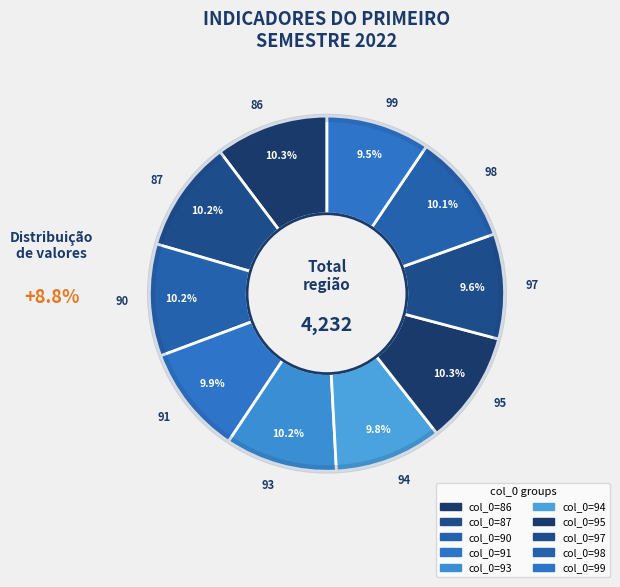

Count the number of slices in the pie.

10